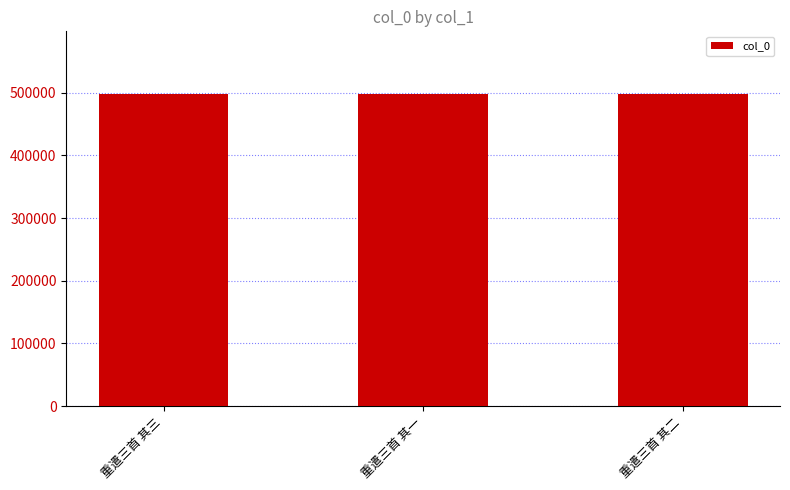

What is the minimum value shown in the chart?

498158